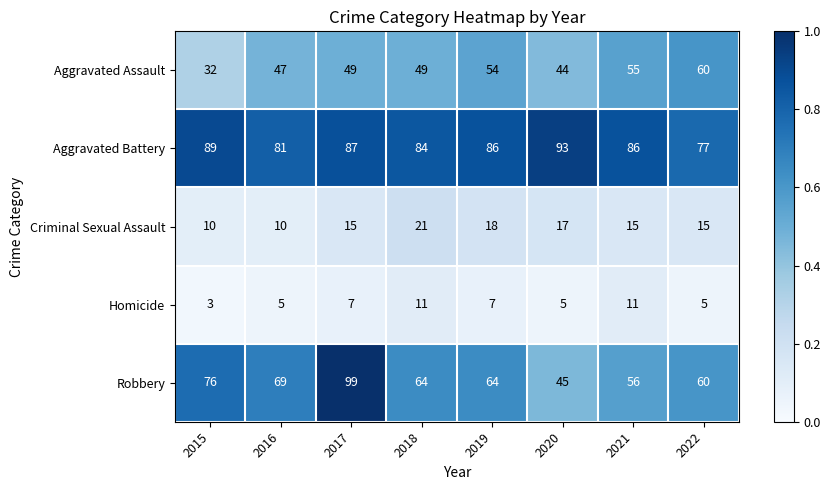

Is it true that Robbery equals 60 at 2022?

True